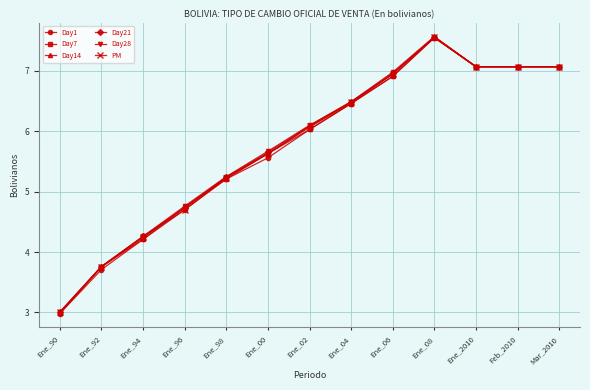

What value does the Day1 series have at Feb_2010?

7.1